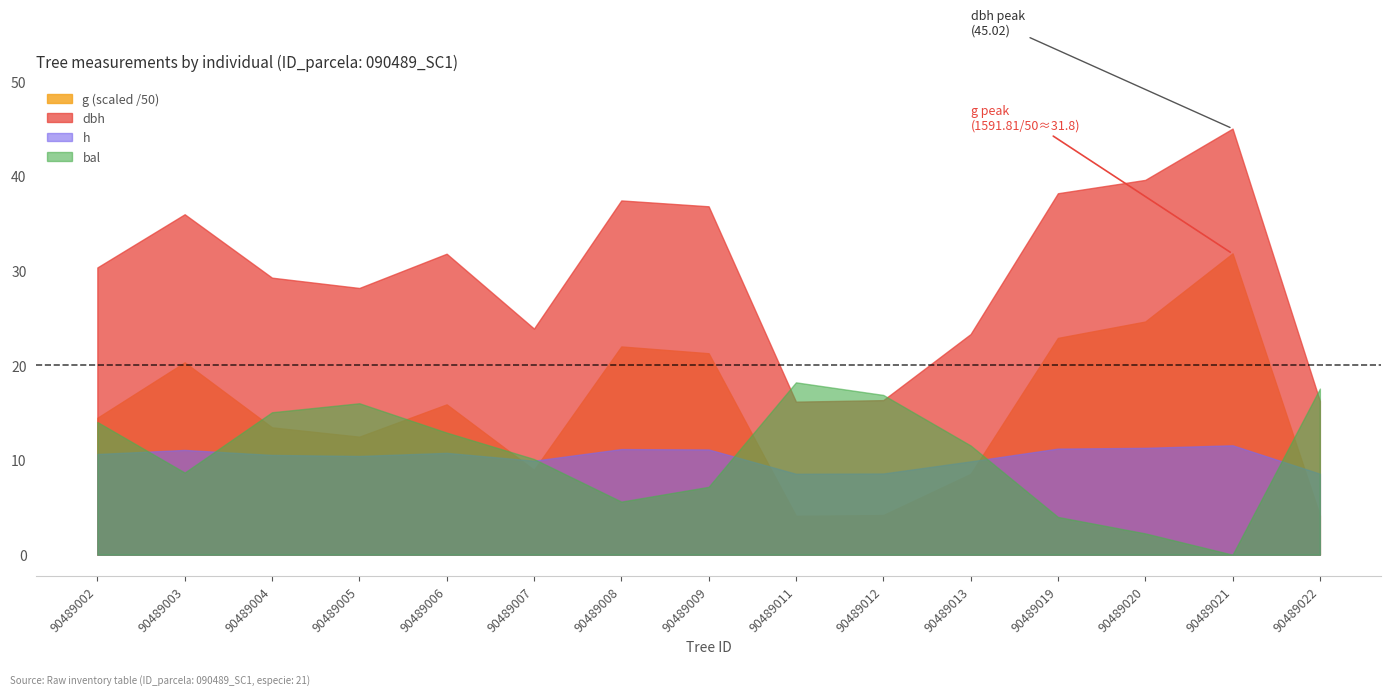

What is the difference between the g values at 90489004 and 90489007?

224.4